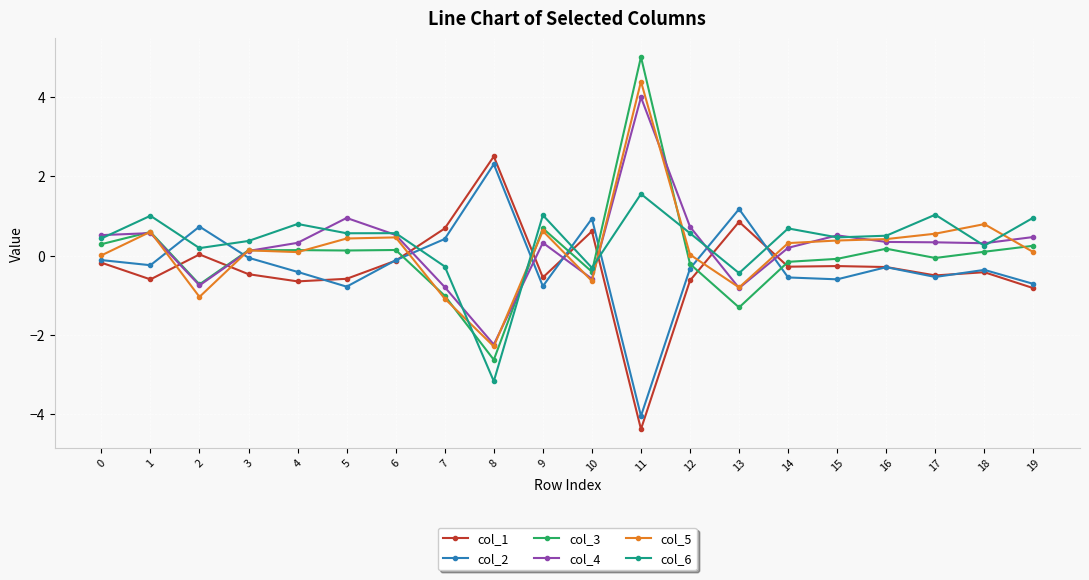

The col_6 series shows -0.4 at 13. True or false?

True